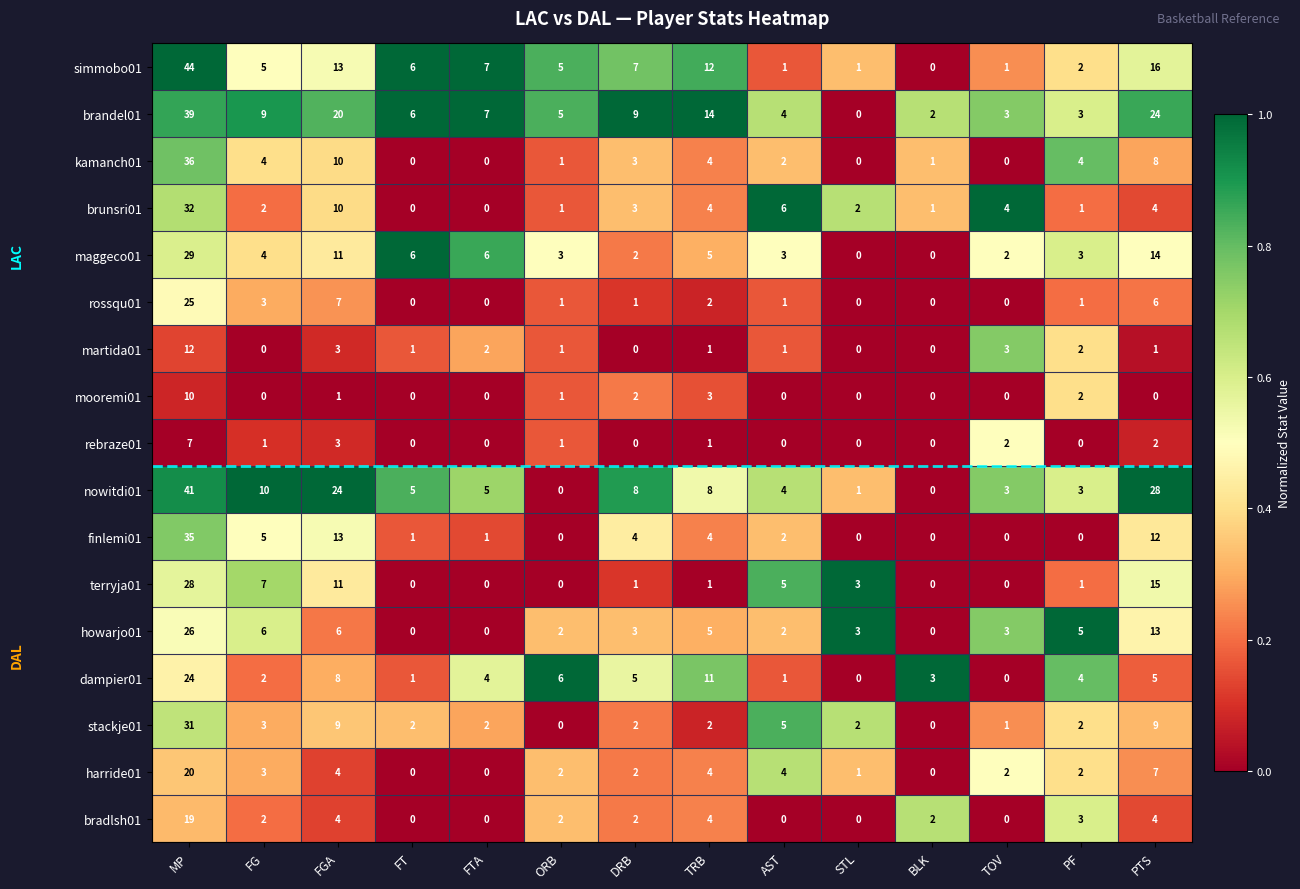

How many distinct data groups are displayed?

17